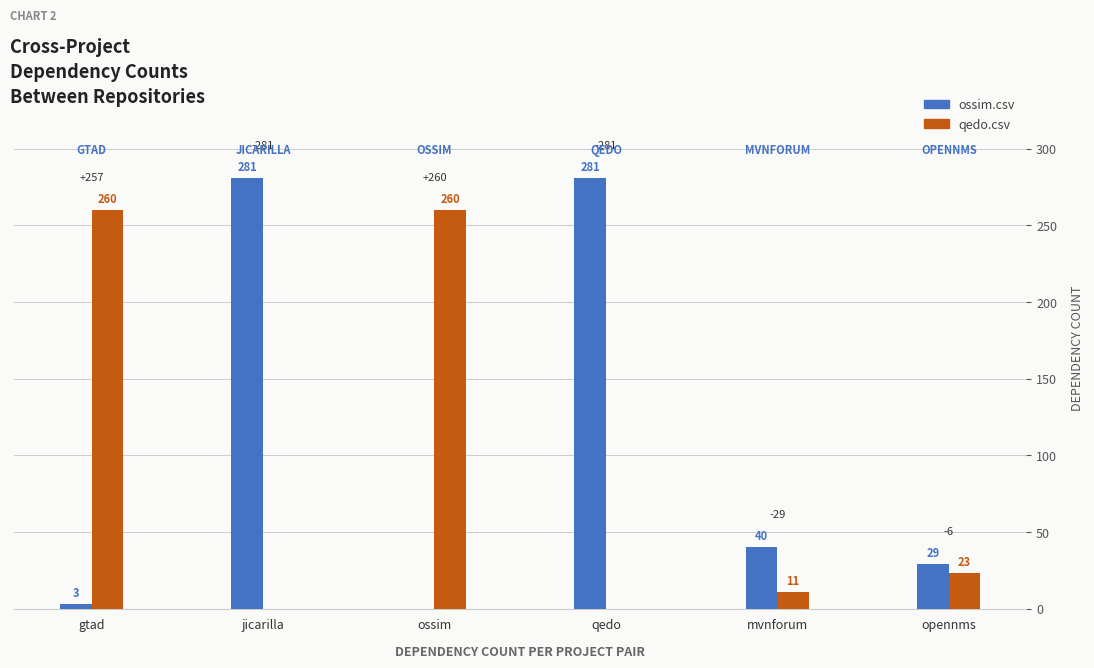

What is the highest value of the qedo.csv series?

260